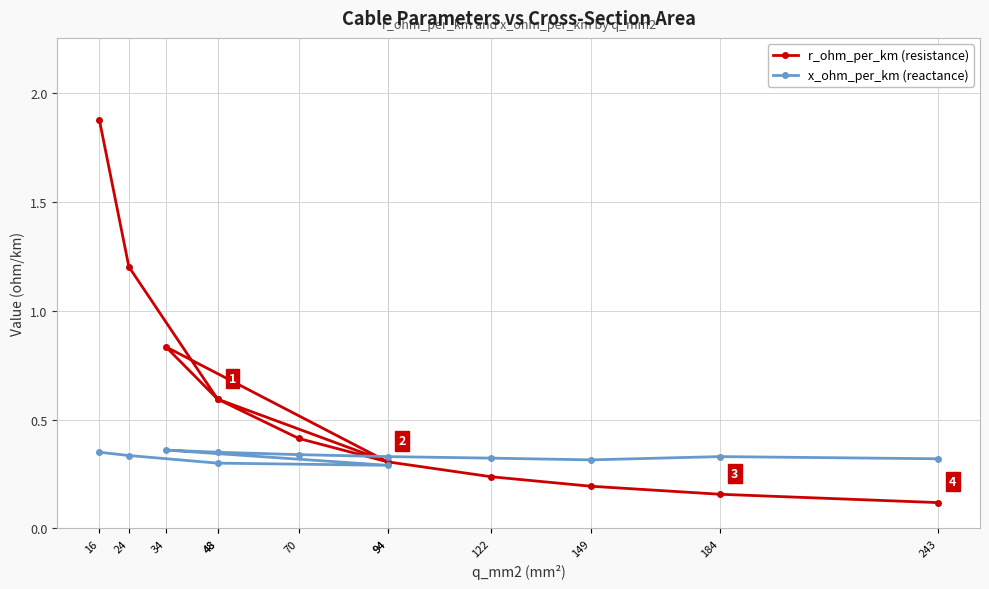

The r_ohm_per_km (resistance) series shows 0.7 at 16. True or false?

False